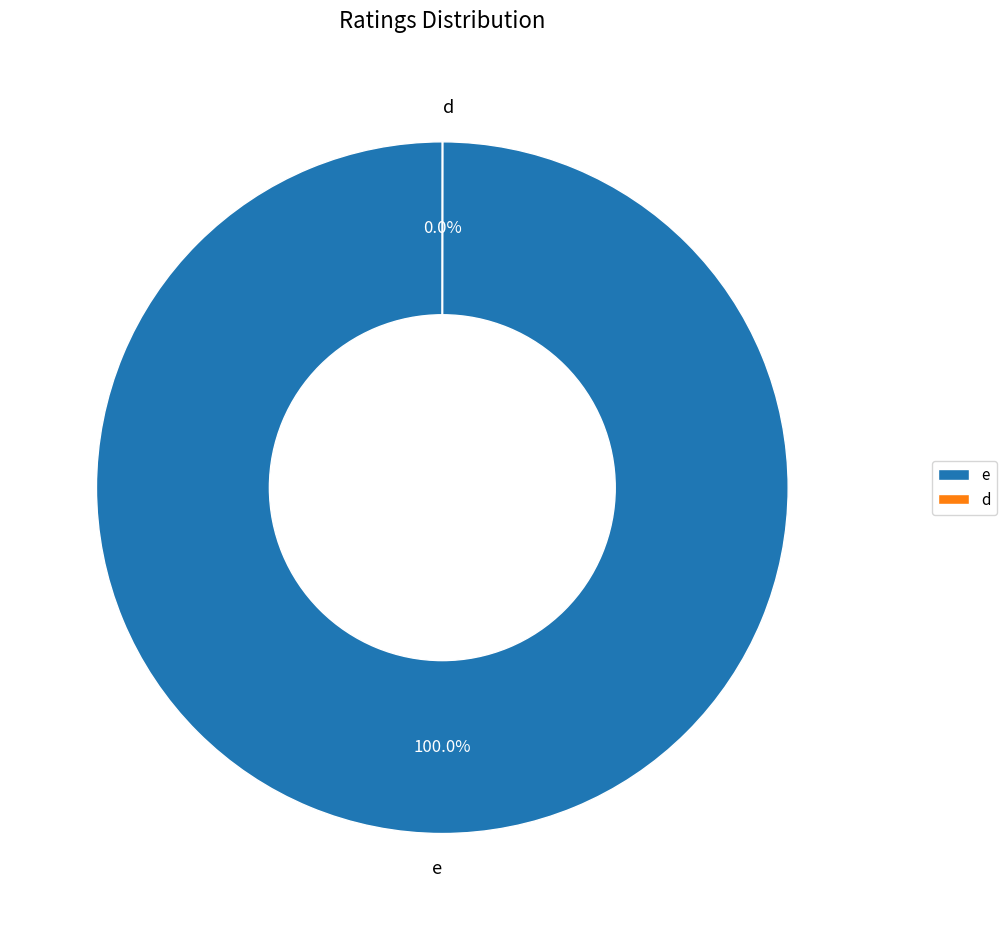

Is there any slice that represents more than half of the pie?

Yes